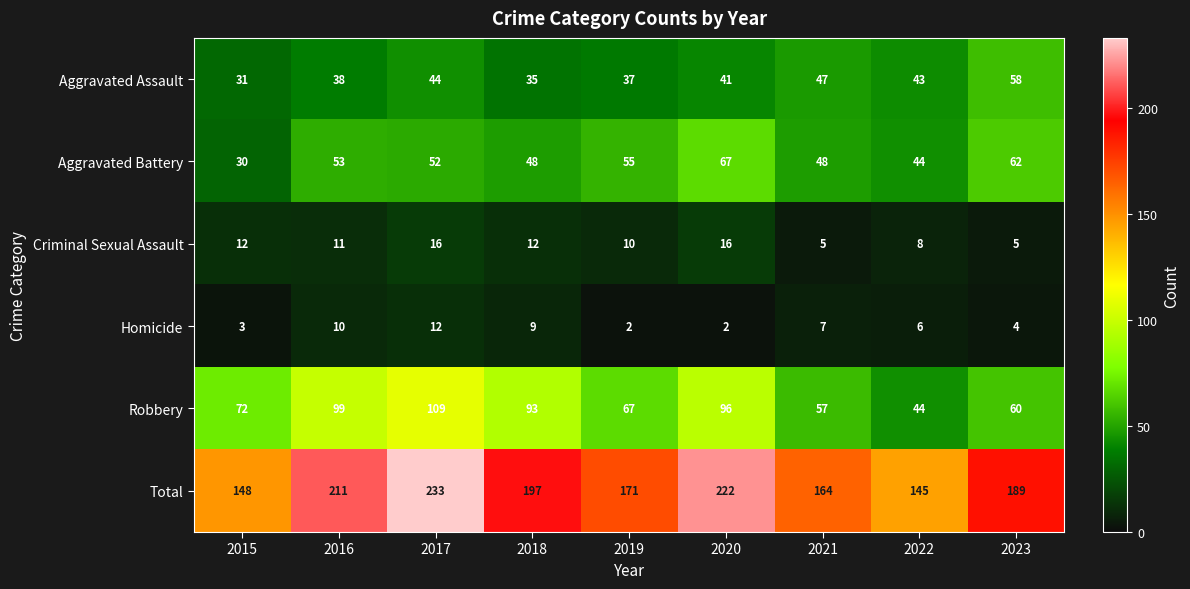

What is the total value across all series at 2015?

296